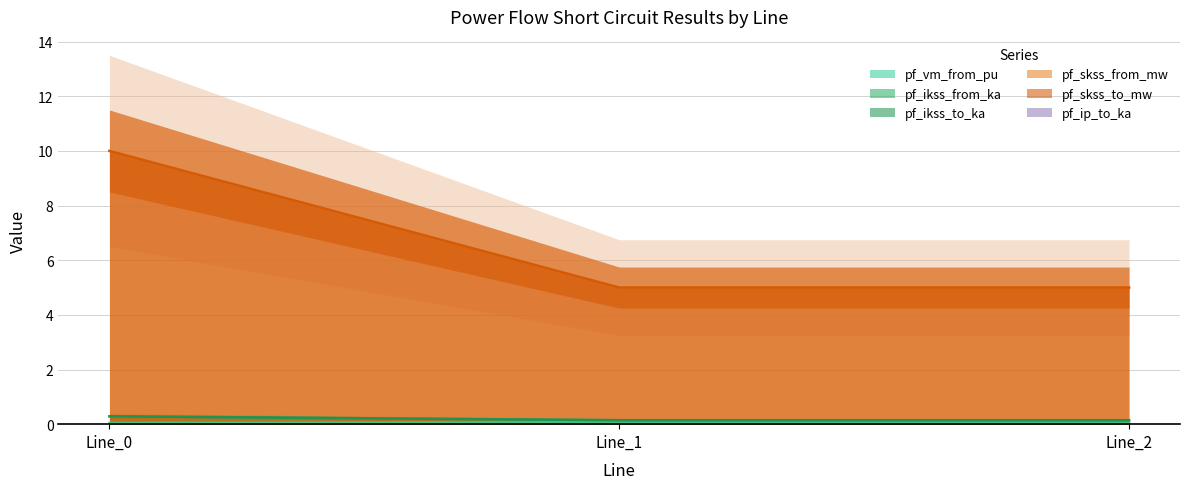

Which series has the largest total across all categories?

pf_skss_from_mw